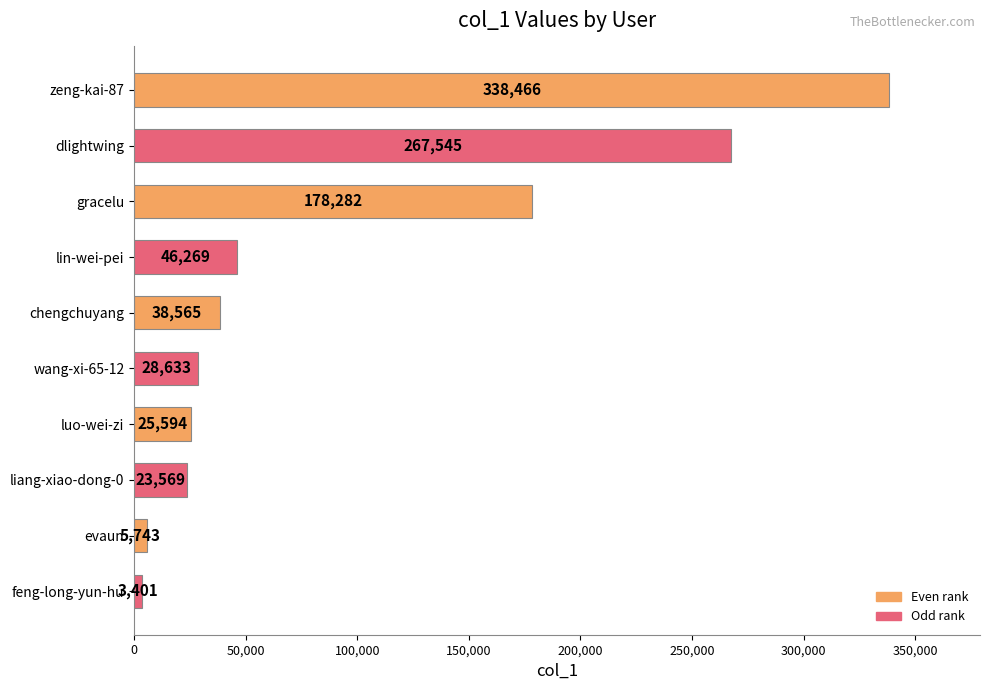

What is the approximate value at zeng-kai-87, to the nearest 50?

338450